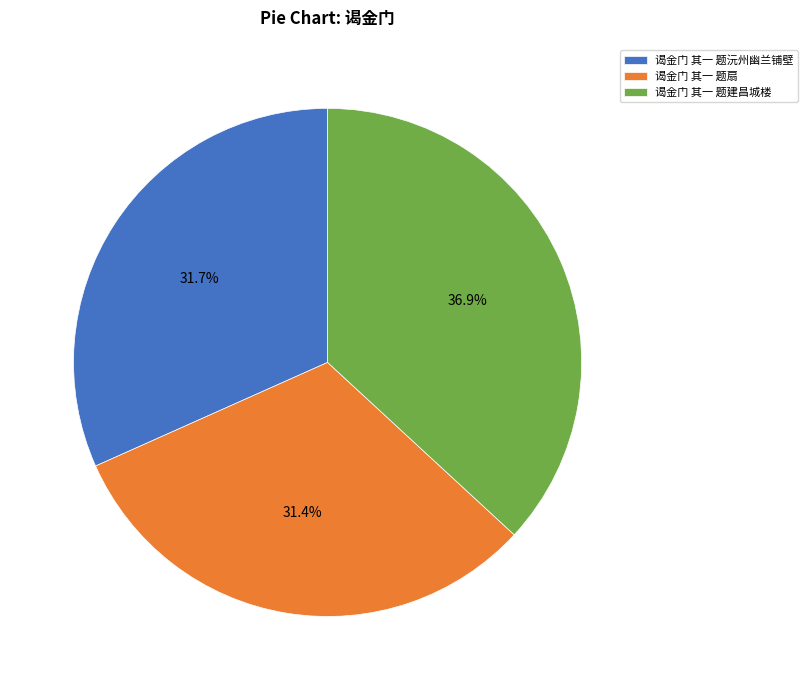

How much of the chart is everything except 谒金门 其一 题扇?

68.6%